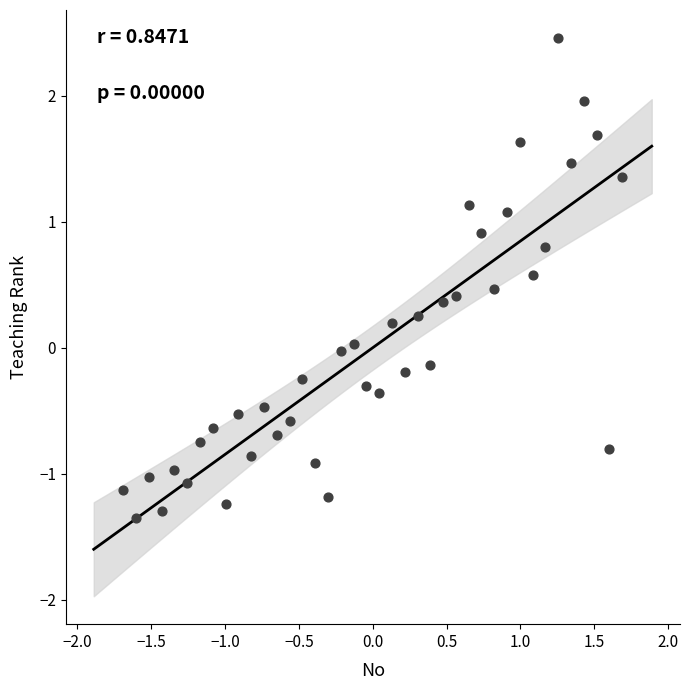

What is the range of X values (max minus min)?

3.4